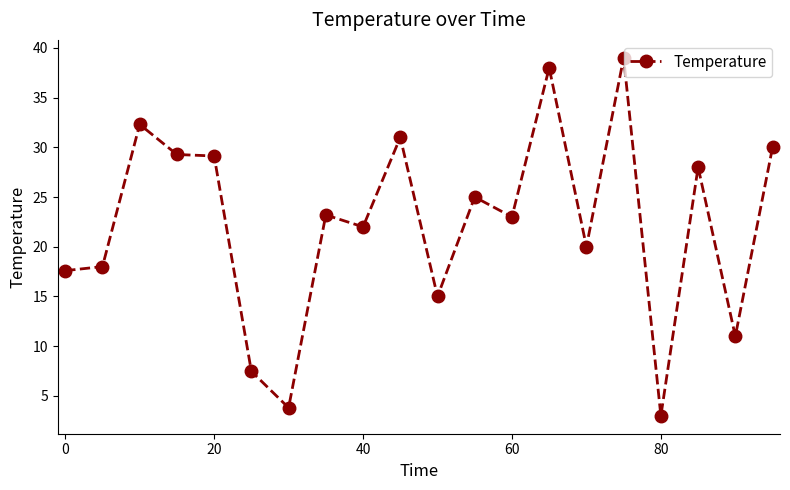

What is the smallest value displayed?

3.0